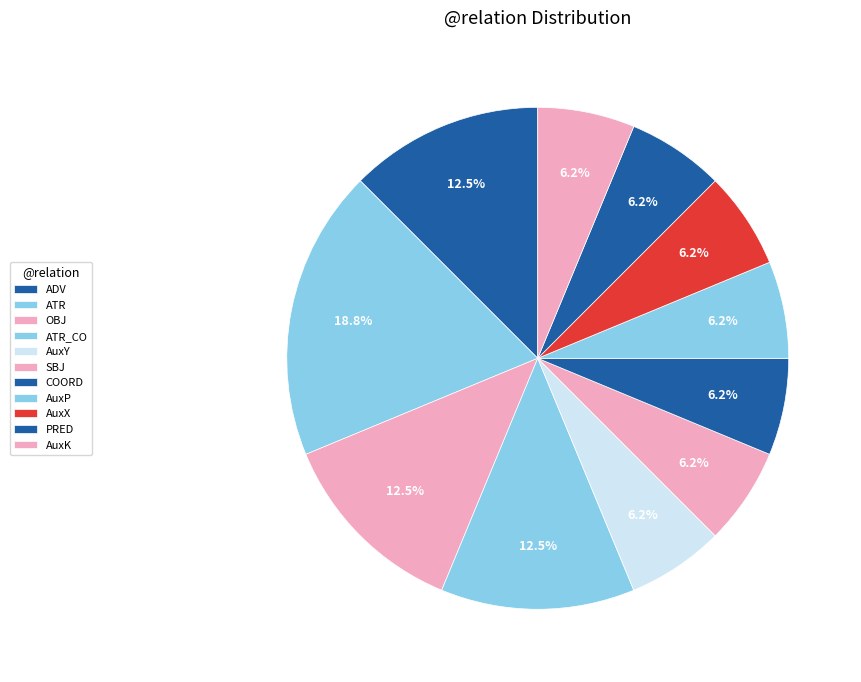

The COORD slice represents 6% of the pie. True or false?

True